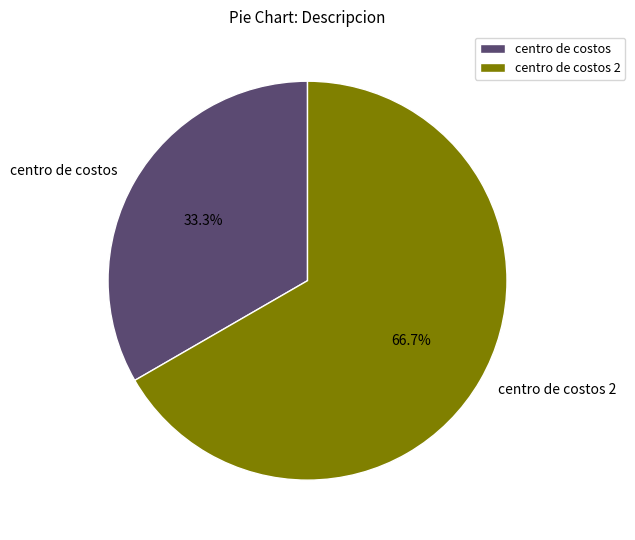

Which category has the biggest portion of the pie?

centro de costos 2